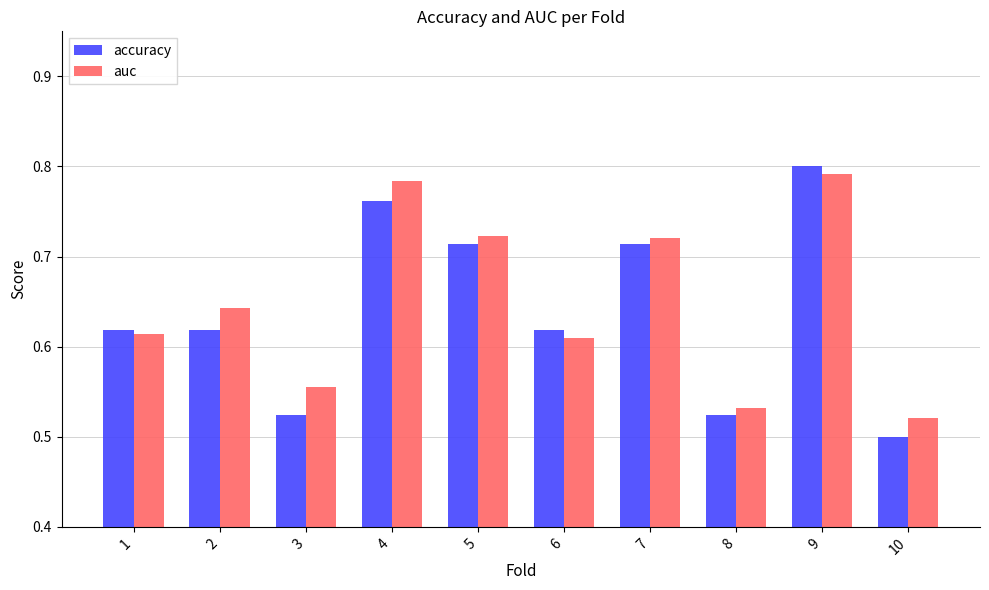

Which series has the largest total across all categories?

auc